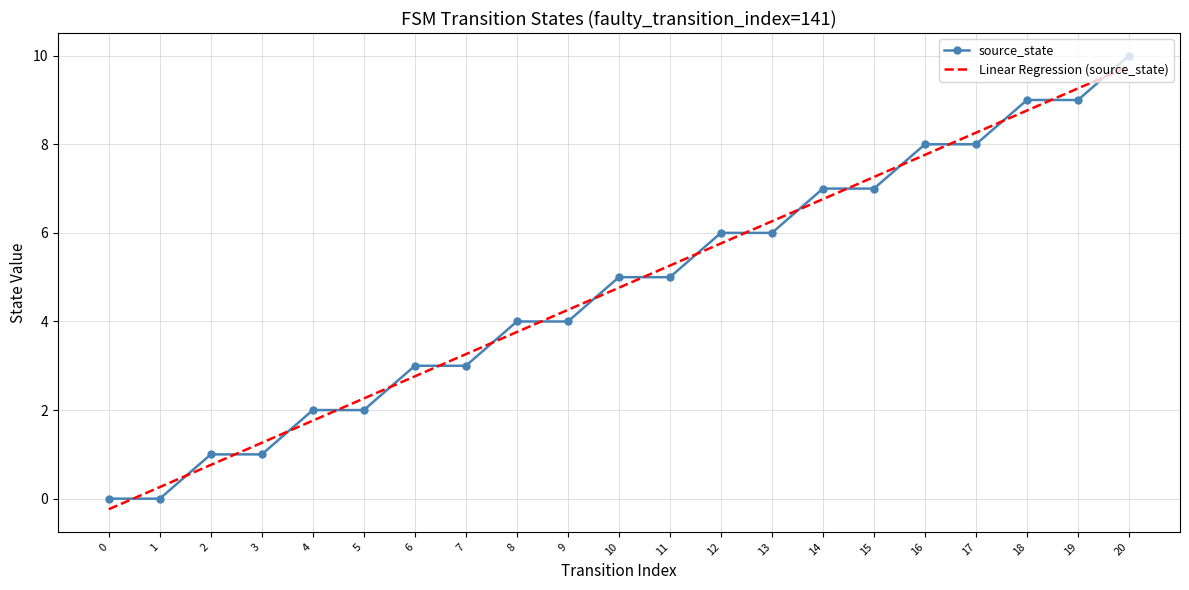

Which series changed the most between 12 and 17?

Linear Regression (source_state)